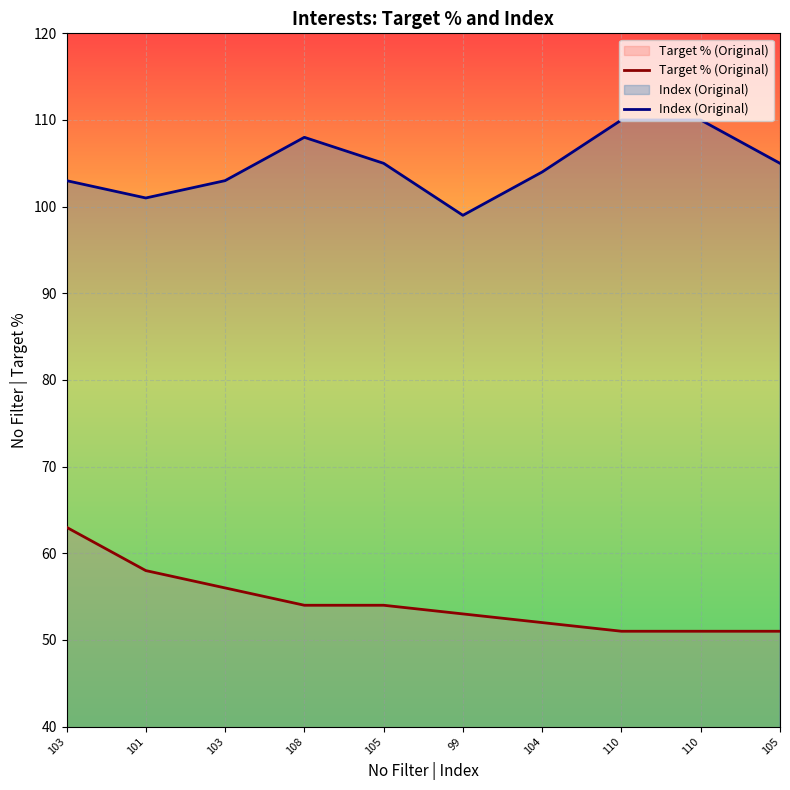

At 103, list the series in order from largest to smallest.

Index (Original), Target % (Original)